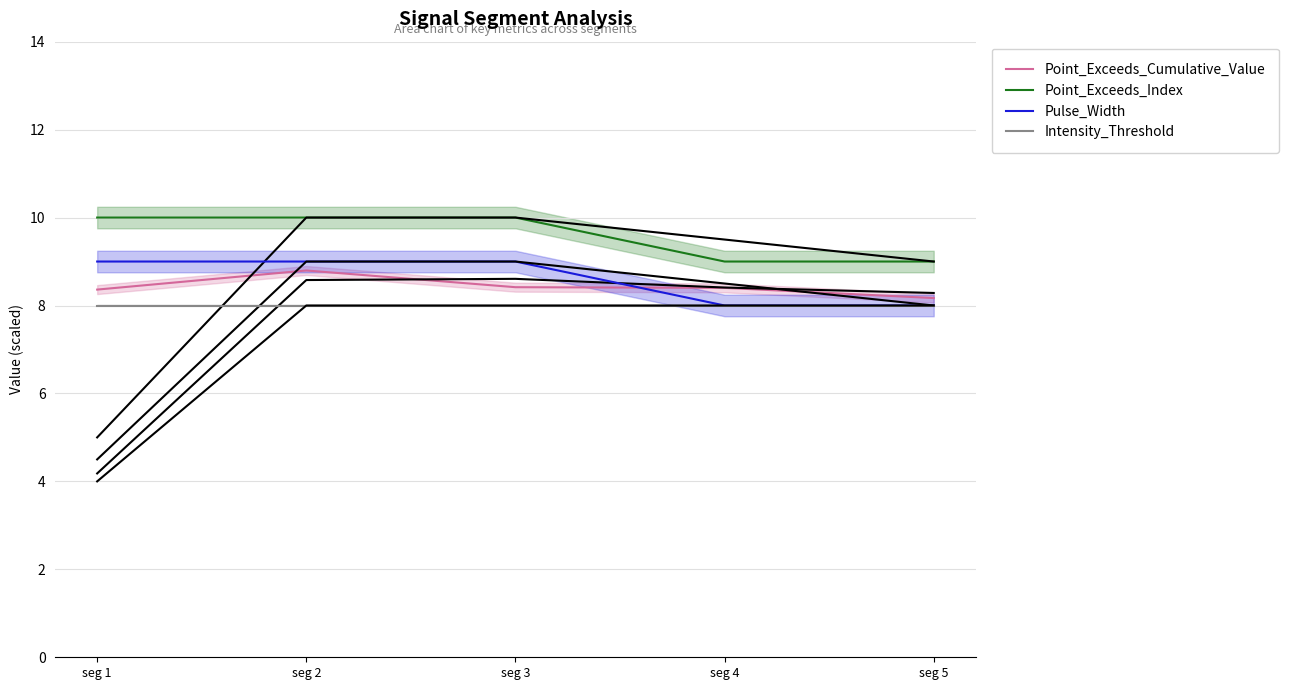

Does the chart have visible grid lines?

Yes